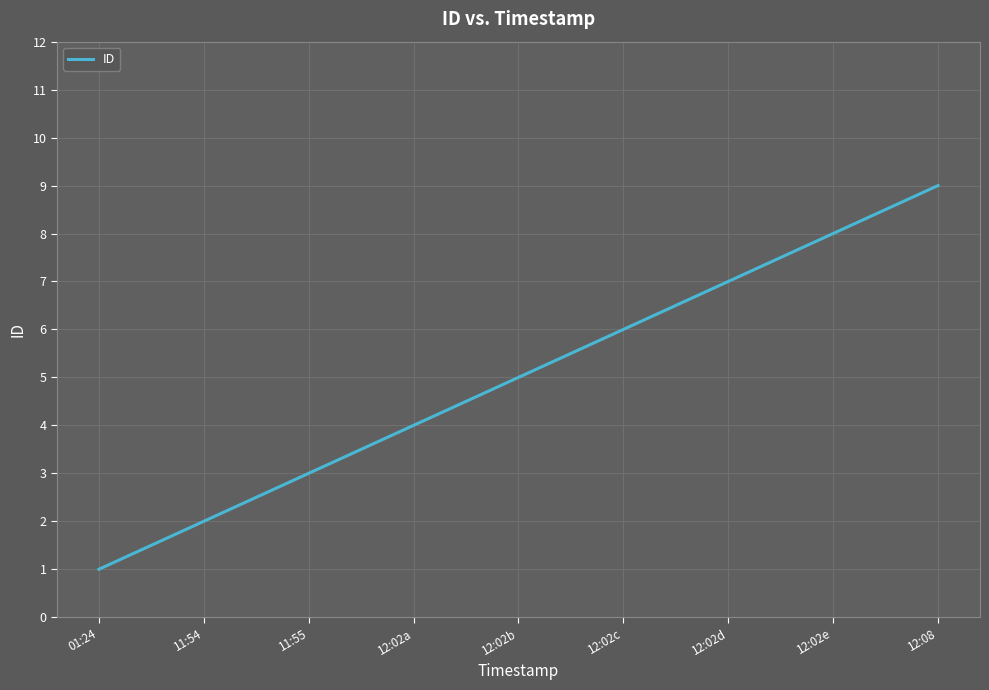

Reading left to right, extract all data points from this chart.

1	2	3	4	5	6	7	8	9